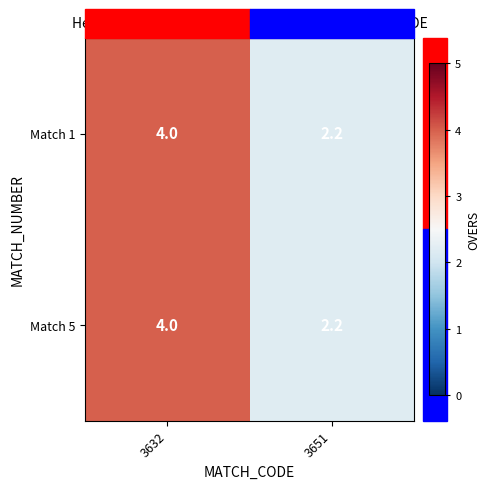

List the labels in order of Match 1 value, largest first.

3632, 3651